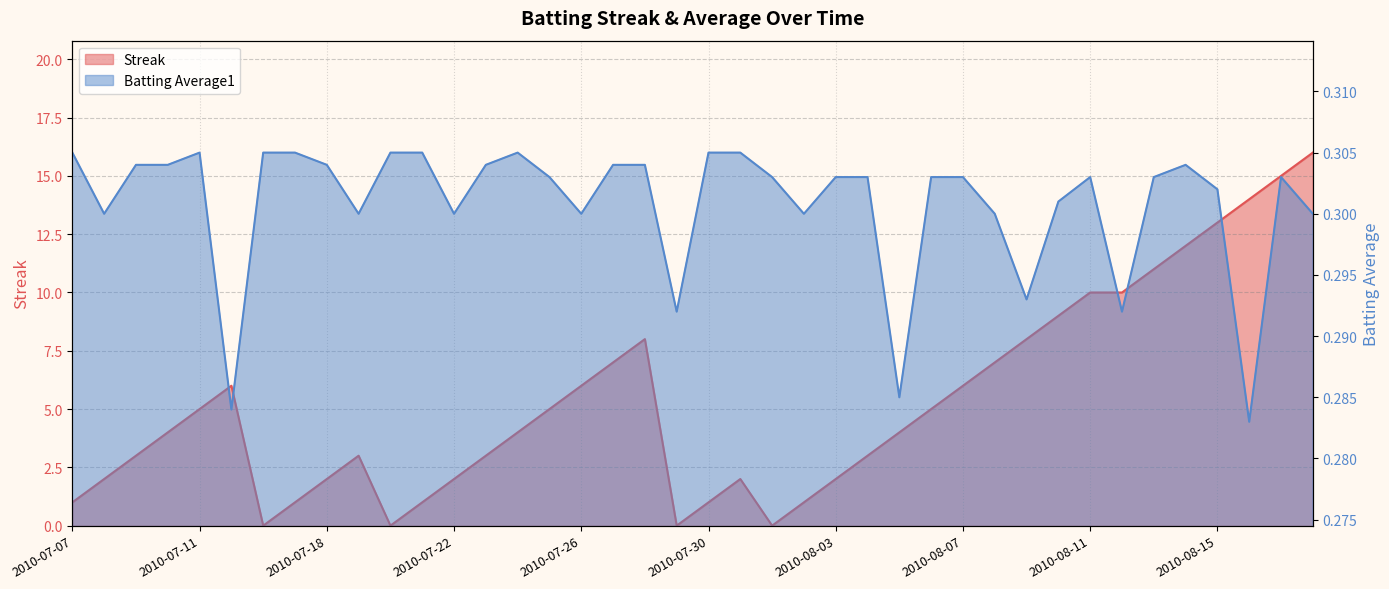

How many data points in Streak are above 4?

19